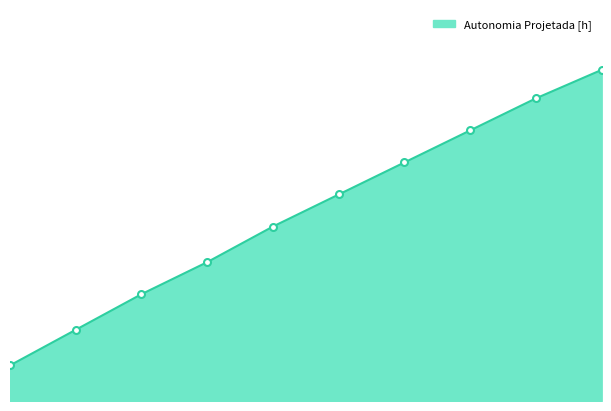

Does the chart display data point markers on the line(s)?

No